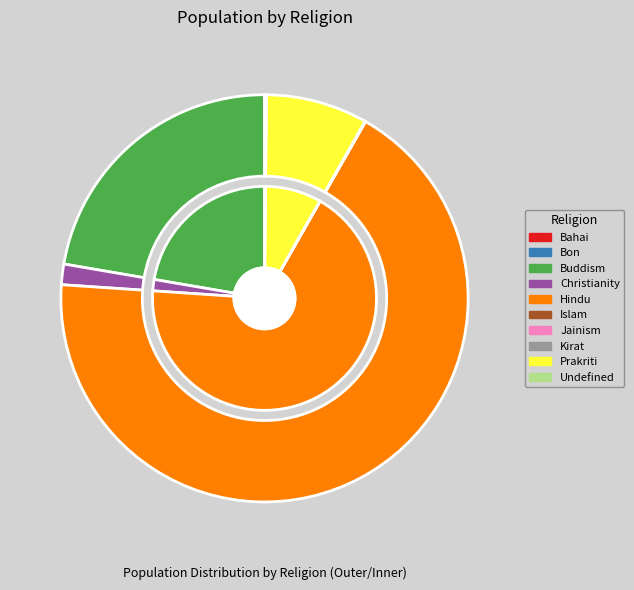

Do Bon and Buddism together represent more than half of the pie?

No